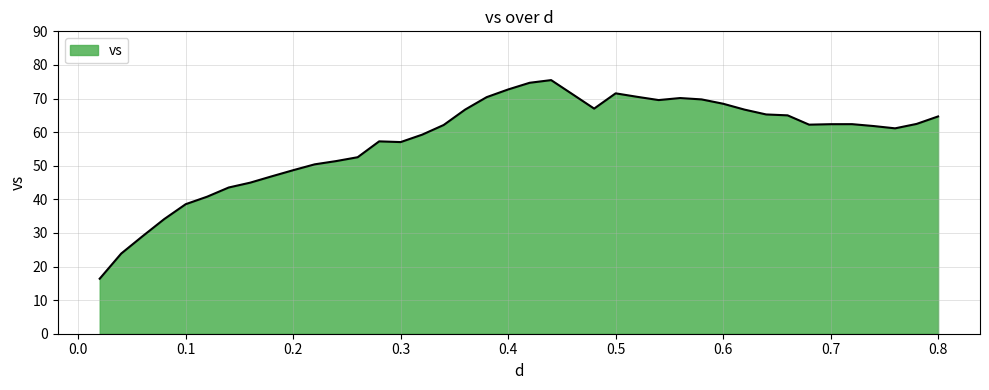

What is the smallest value displayed?

16.4